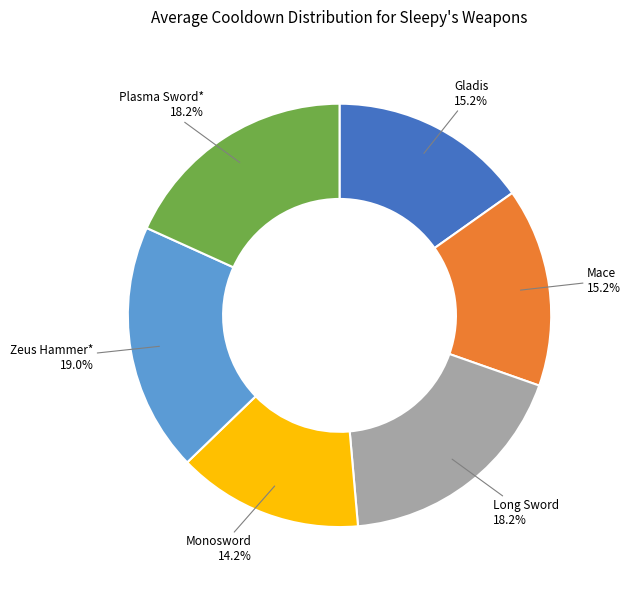

To the nearest percent, what is the average slice percentage?

17%